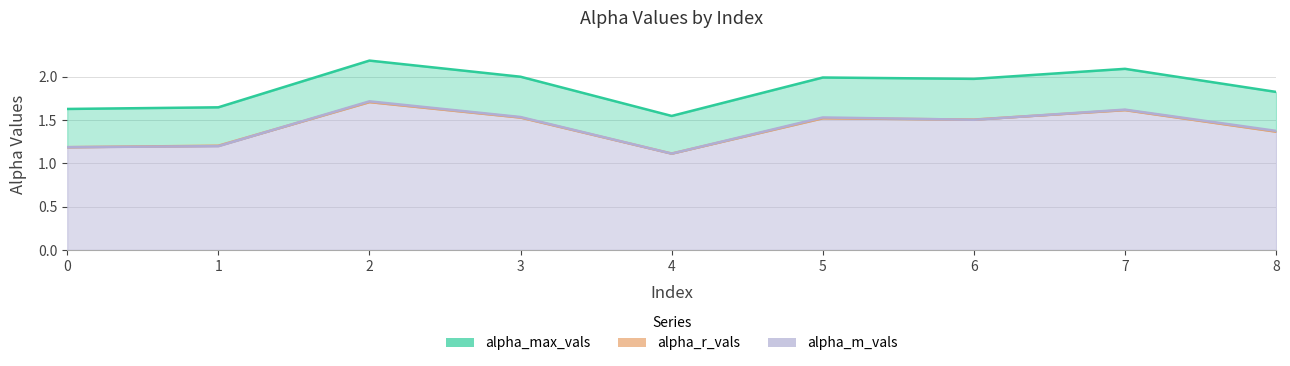

List the series in order of their peak value, highest first.

alpha_max_vals, alpha_m_vals, alpha_r_vals